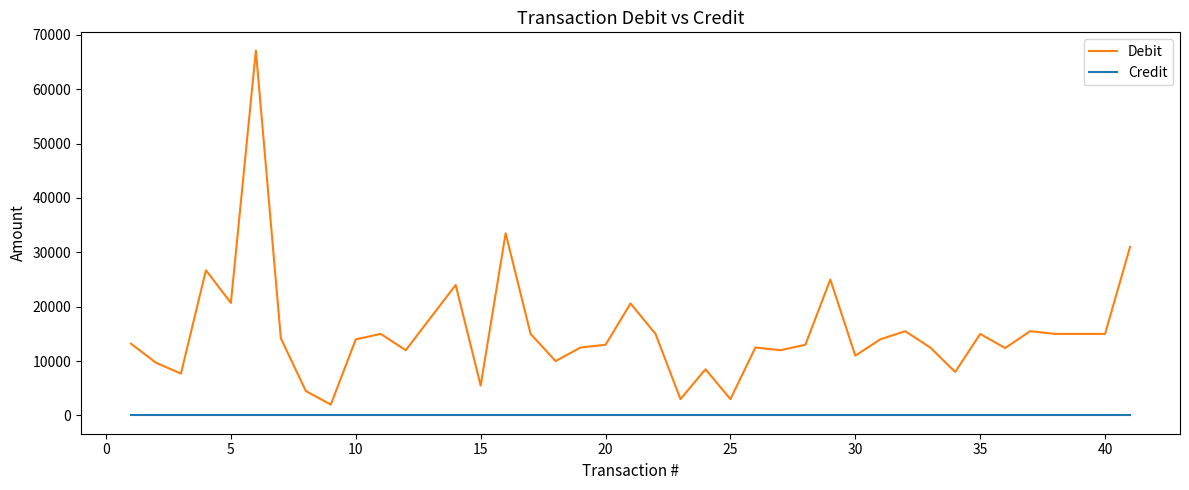

True or false: Credit and Debit cross at least once.

False